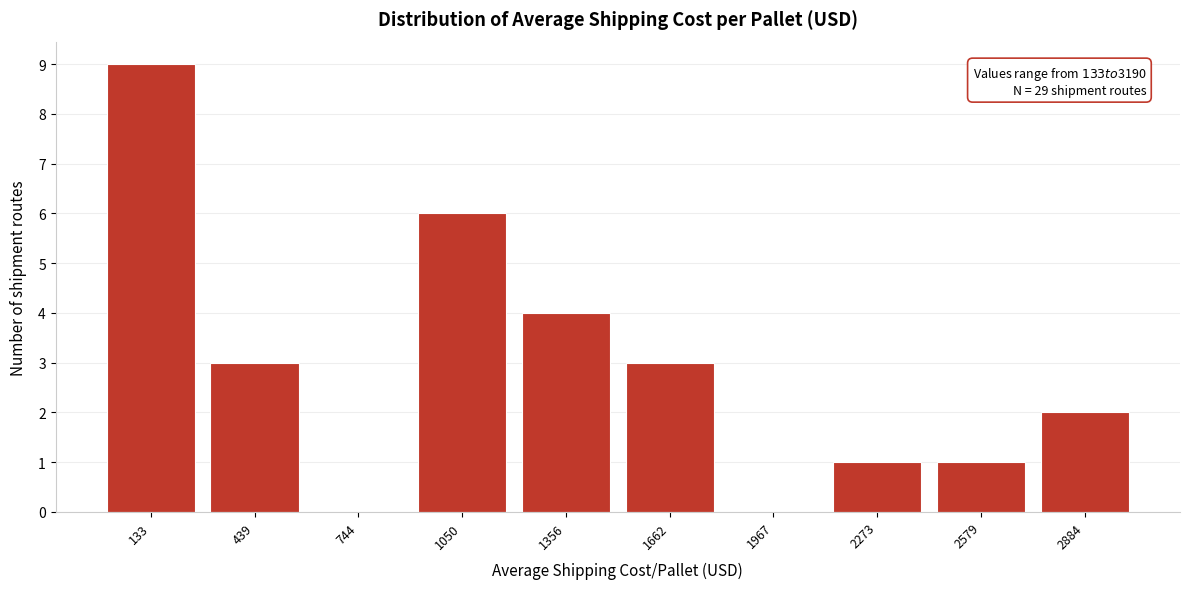

Reading left to right, what are all the values shown in this chart?

133=9	439=3	744=0	1050=6	1356=4	1662=3	1967=0	2273=1	2579=1	2884=2